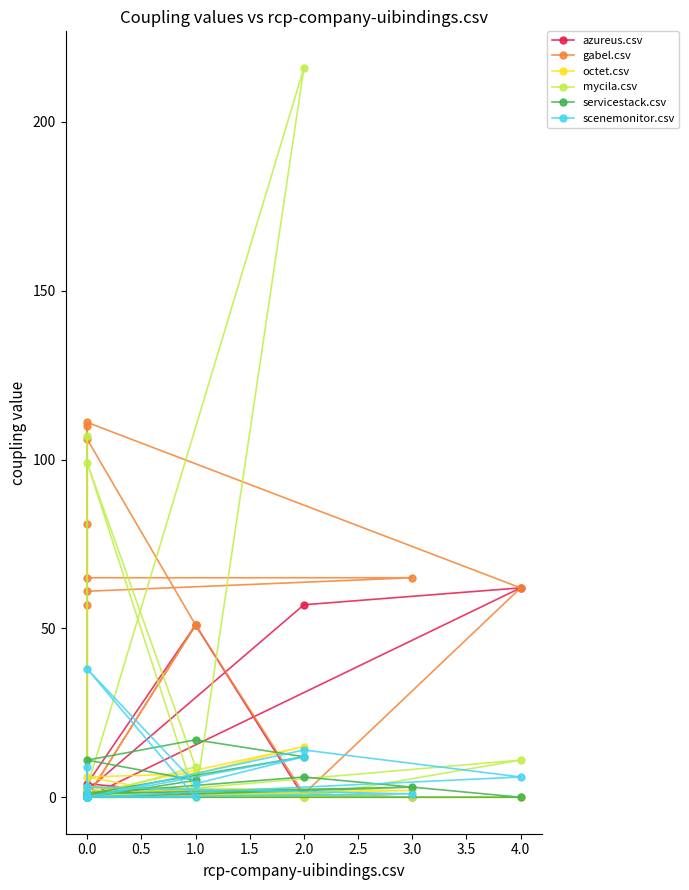

The value of mycila.csv at 15 is 0. True or false?

True